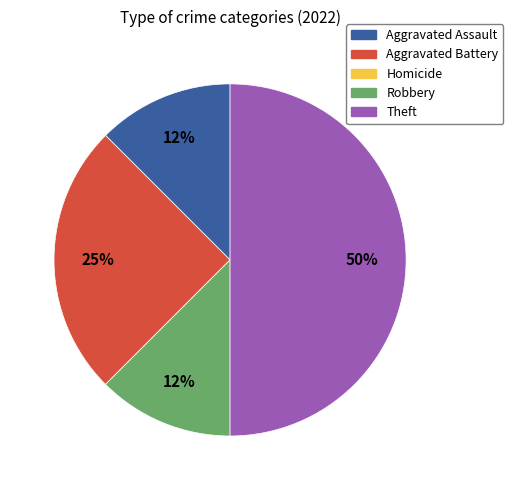

Between Theft and Aggravated Battery, which is larger?

Theft